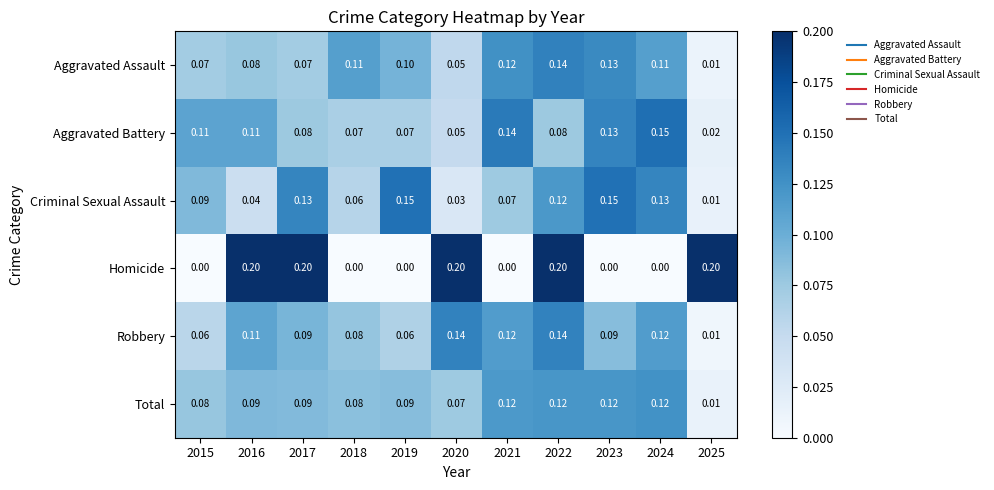

Which series changed the most between 2017 and 2020?

Criminal Sexual Assault